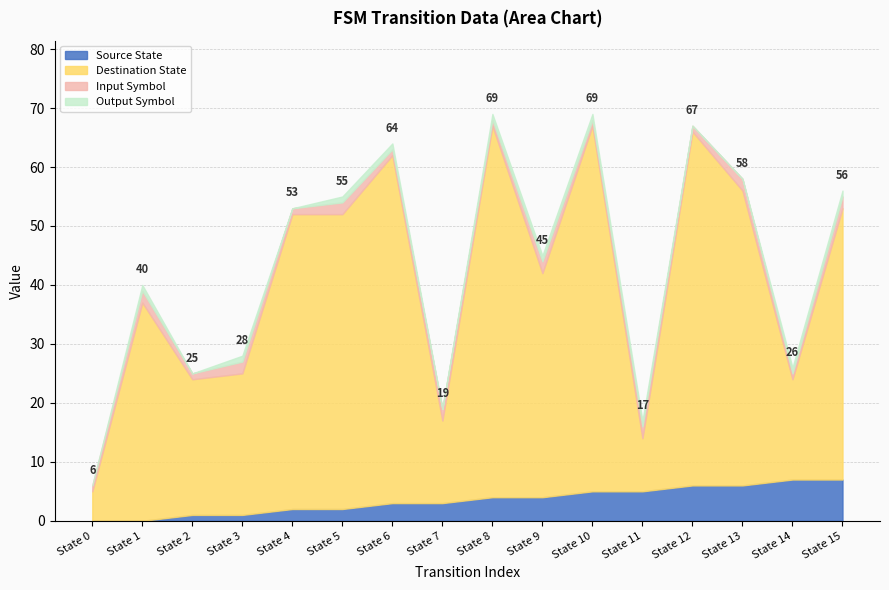

What is the highest value of the Source State series?

7